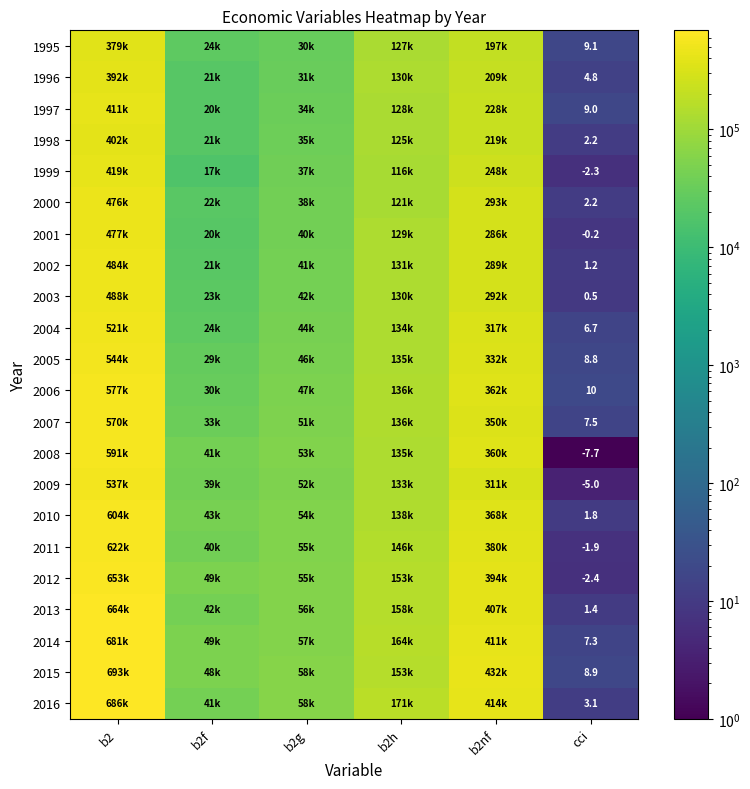

What is the maximum value shown in the chart?

693404.0